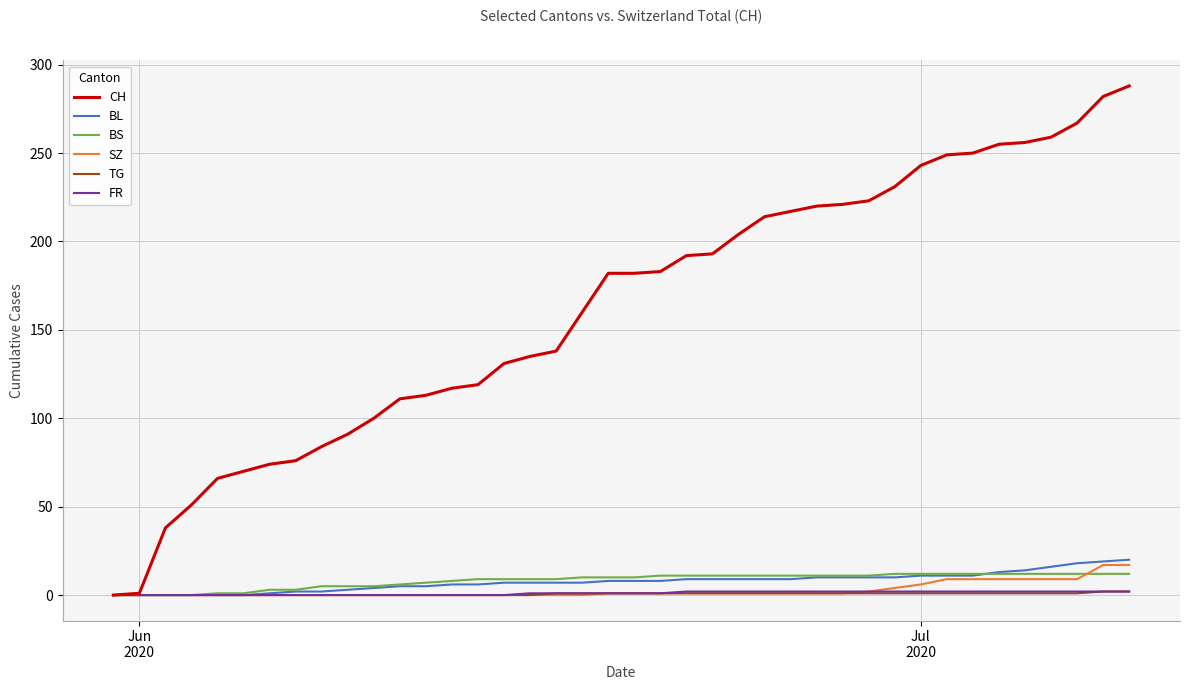

Which series has the largest total across all categories?

CH